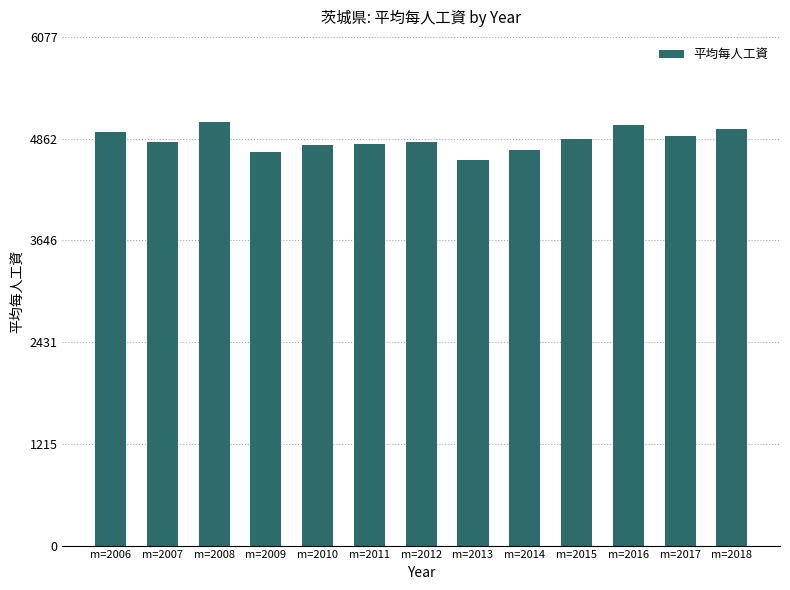

At which label does the data first exceed 4828?

m=2006